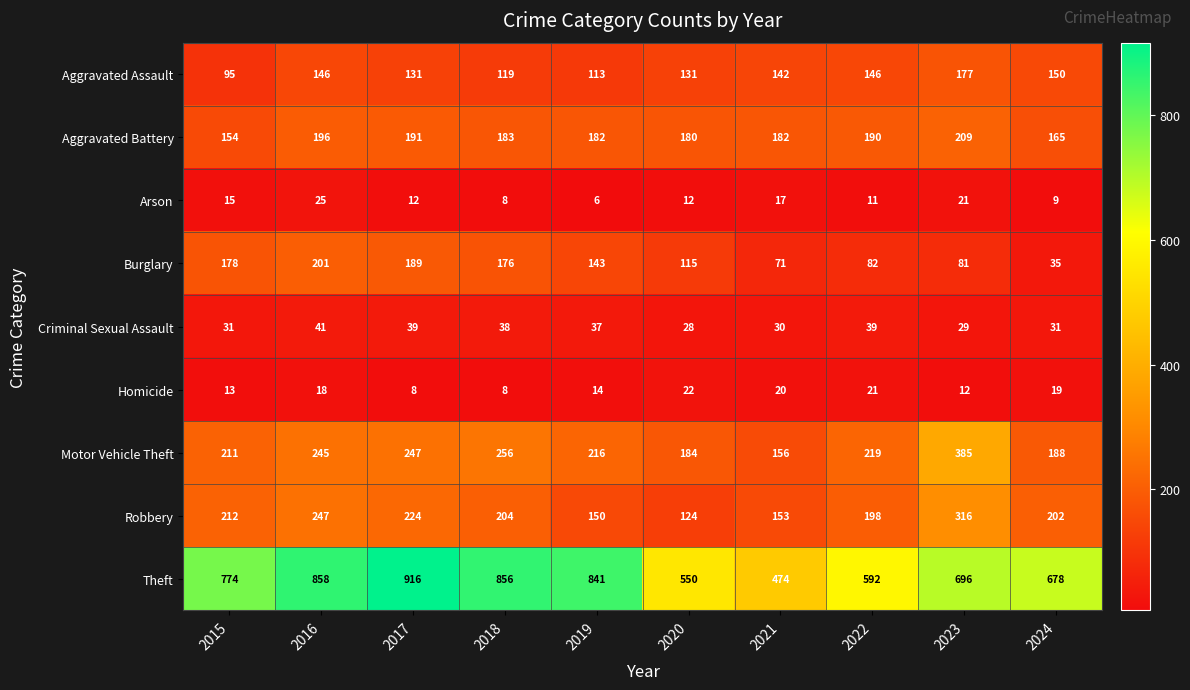

How many categories are shown in the chart?

10